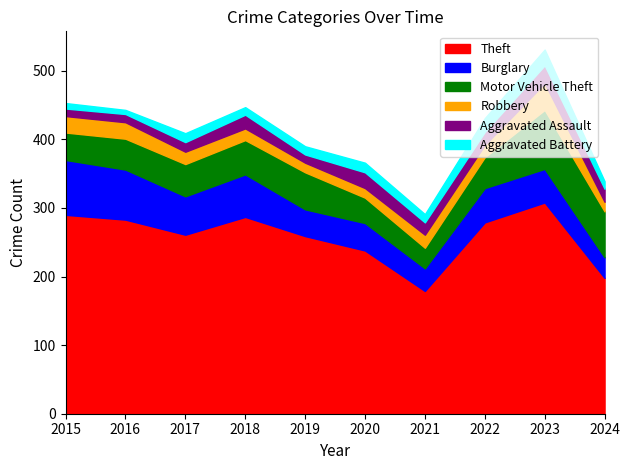

Rank the categories by Motor Vehicle Theft value from lowest to highest.

2021, 2020, 2015, 2016, 2022, 2017, 2018, 2019, 2024, 2023